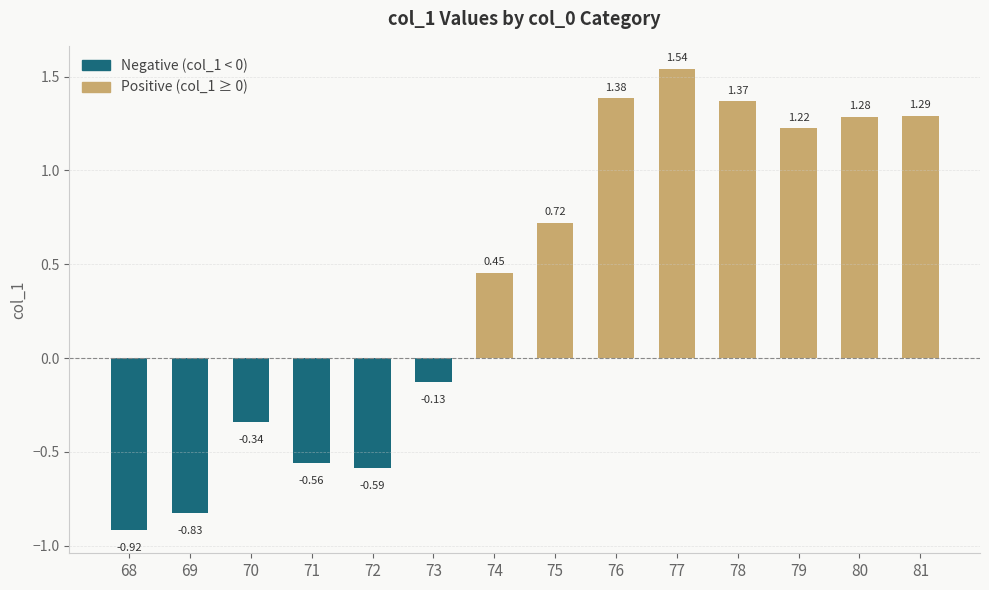

Rank the series at 80 from highest to lowest value.

Positive (col_1 ≥ 0), Negative (col_1 < 0)